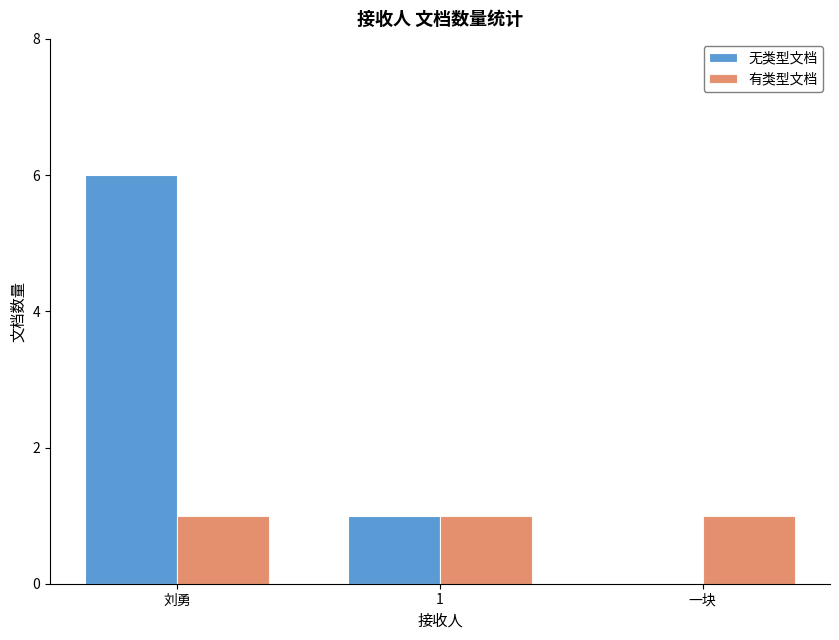

What is the sum of all 无类型文档 values?

7